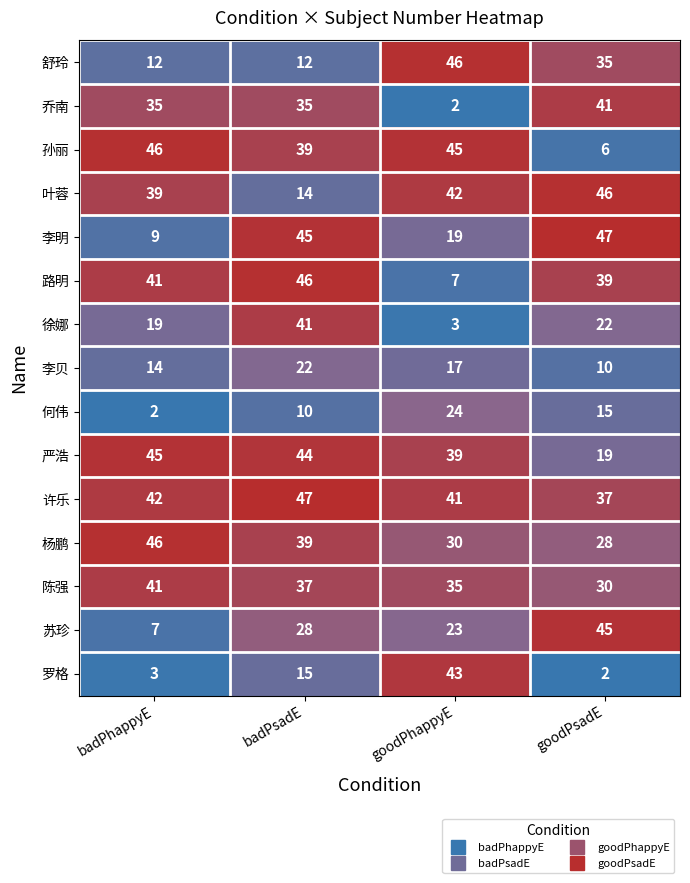

What is the total value across all series at badPsadE?

474